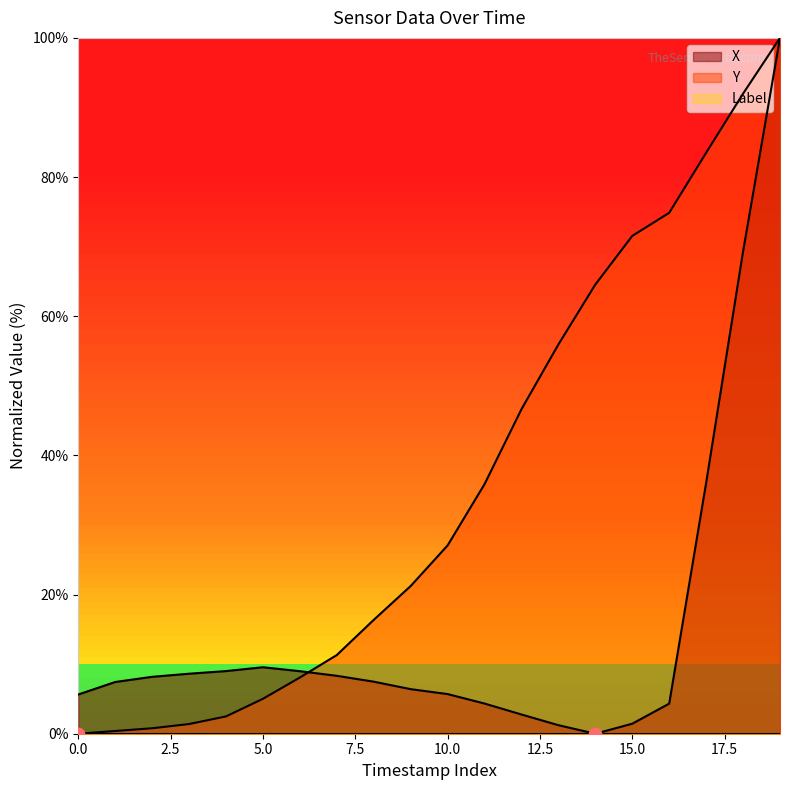

Which series contains the highest Y value?

X